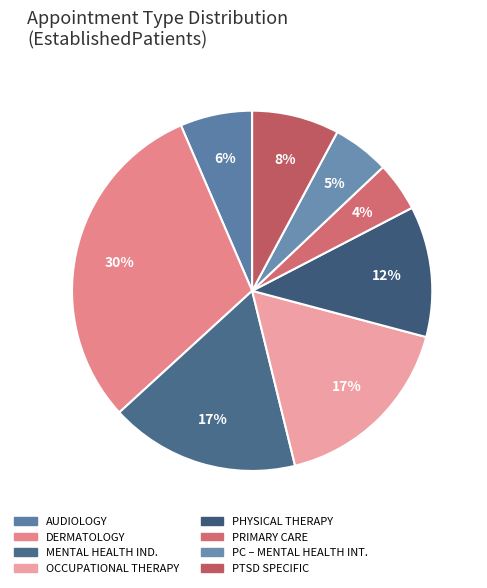

Which slice is the smallest?

PRIMARY CARE